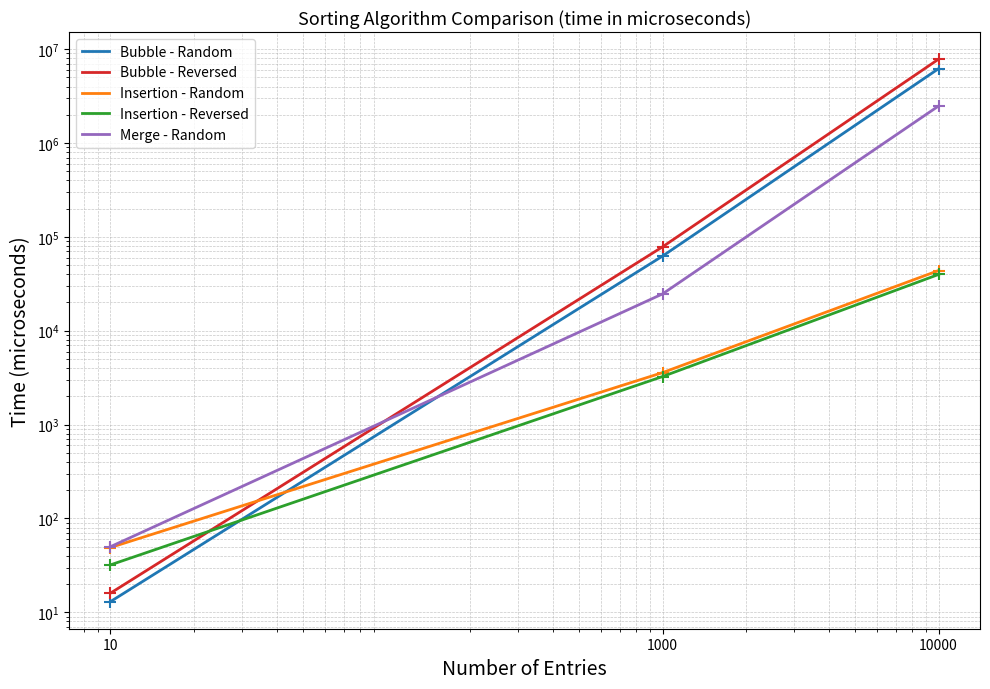

Reading left to right, list all the values displayed in this chart.

Bubble - Random: 10=13	1000=62398	10000=6198130
Bubble - Reversed: 10=16	1000=78280	10000=7825942
Insertion - Random: 10=49	1000=3577	10000=43770
Insertion - Reversed: 10=32	1000=3250	10000=39784
Merge - Random: 10=50	1000=24671	10000=2480596